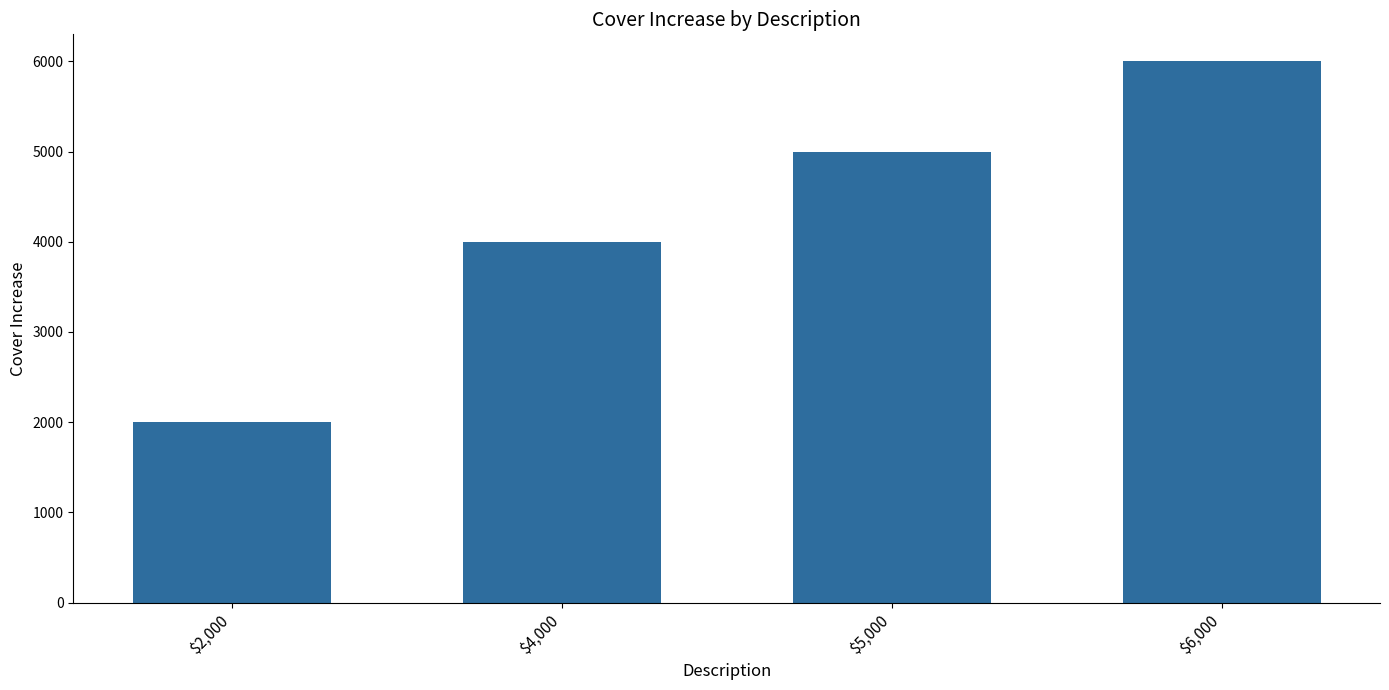

What position from the left is $2,000?

1